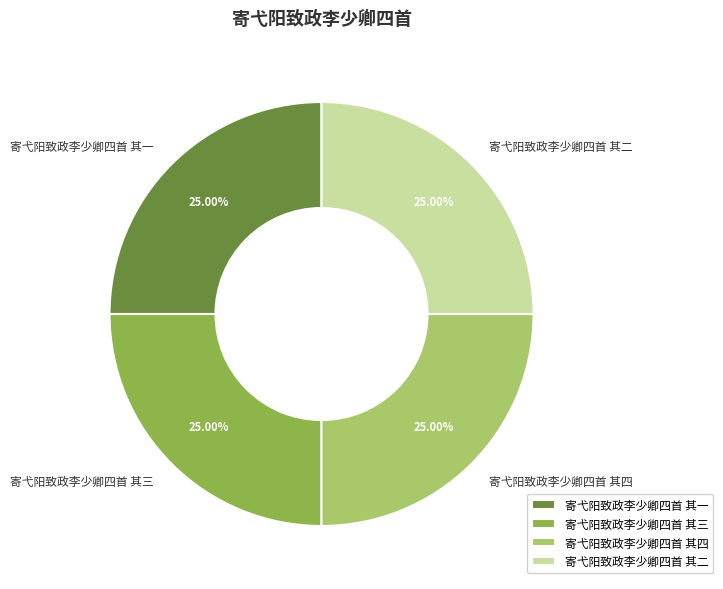

Is 寄弋阳致政李少卿四首 其一 the majority of the pie?

No